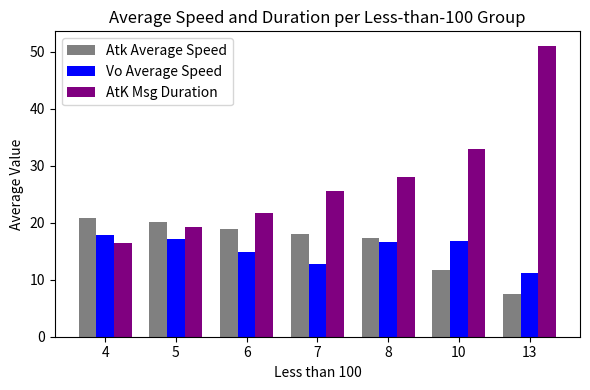

How many data points in AtK Msg Duration are above 25?

4